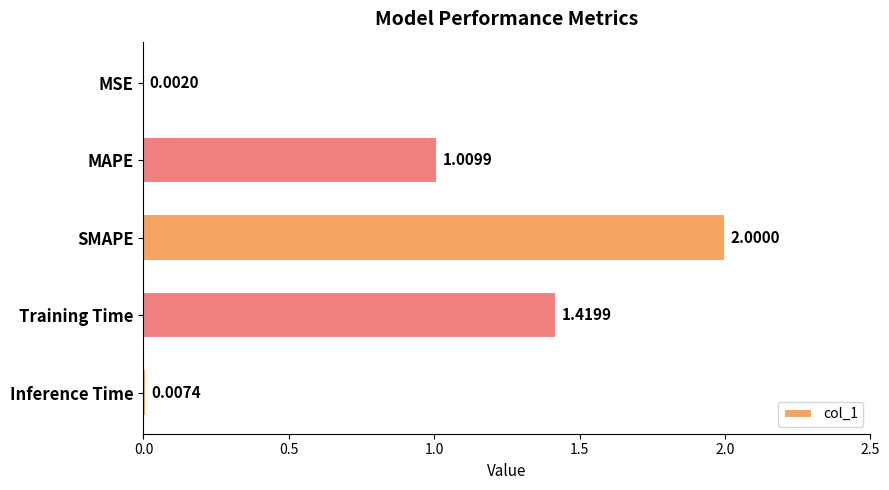

What is the sum of all values?

4.4